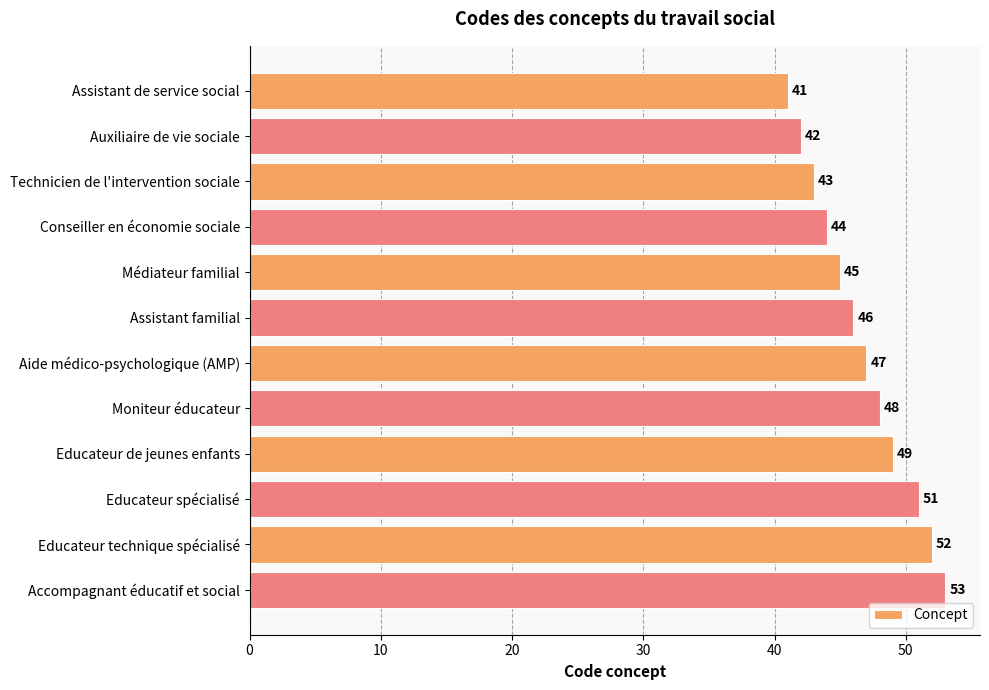

How many bars are there in total?

12